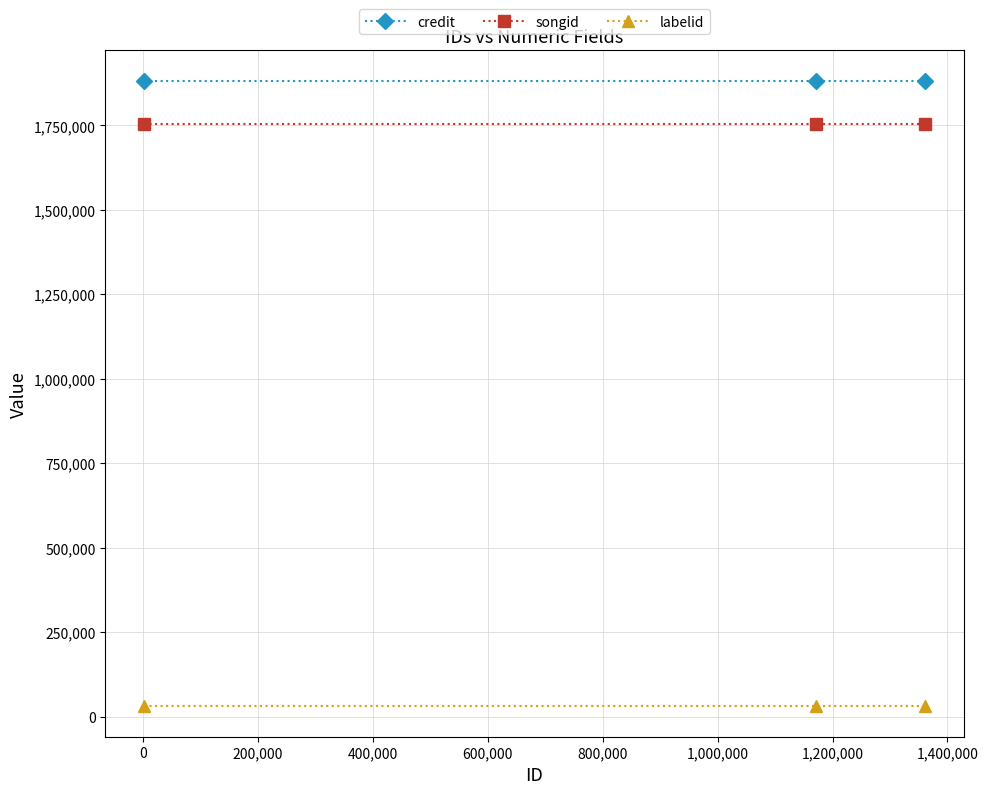

What is the minimum value shown in the chart?

32882